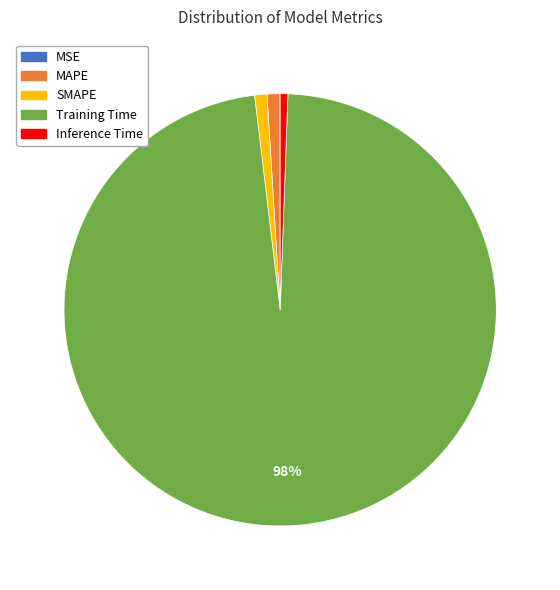

The MAPE slice represents 1% of the pie. True or false?

True